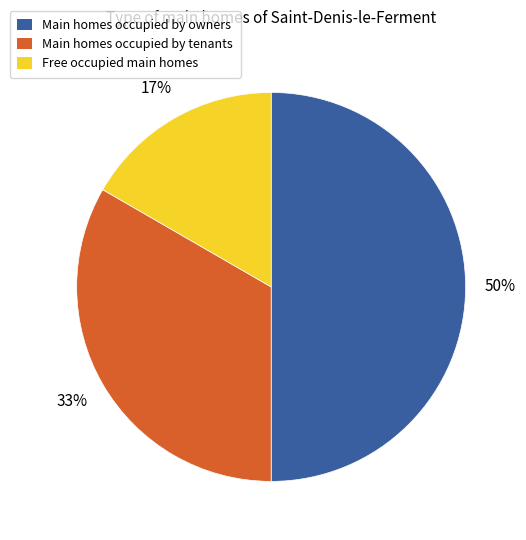

To the nearest percent, what is the difference between the largest and smallest slice percentages?

33%